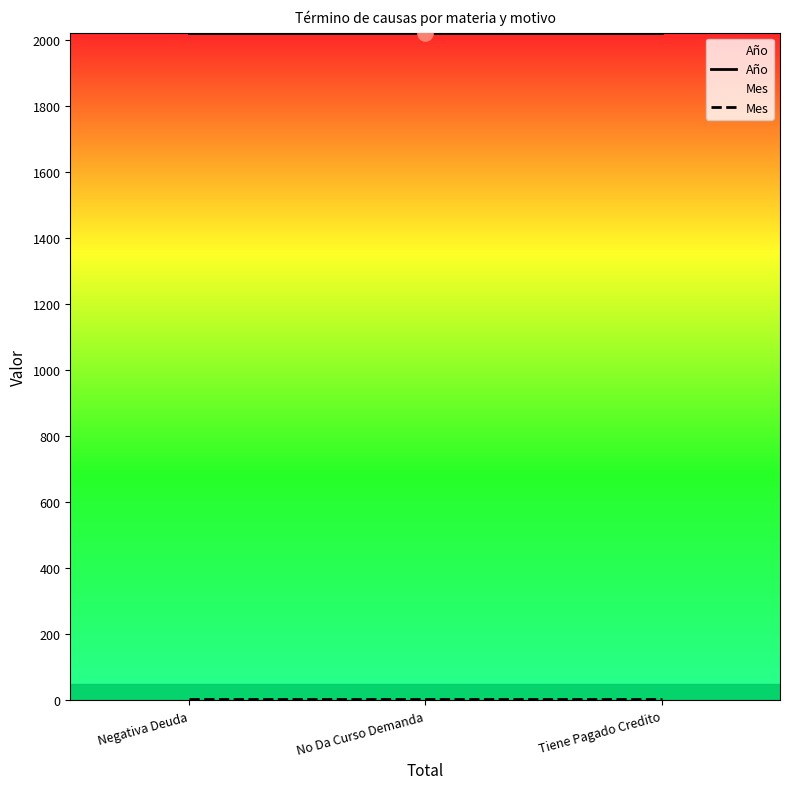

Which series has the largest total across all categories?

Año